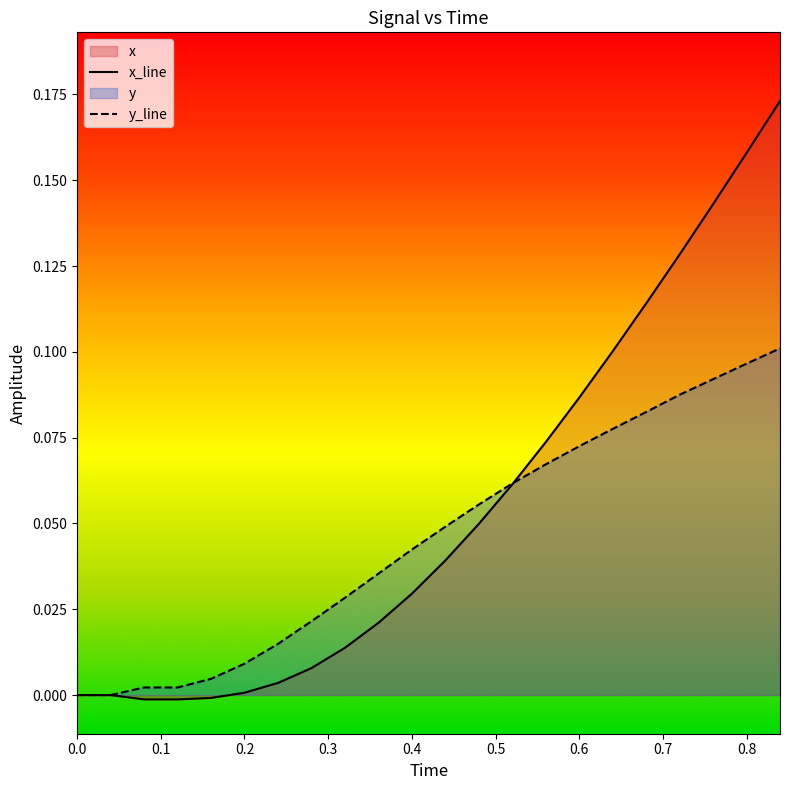

Which series has the largest total across all categories?

x_line